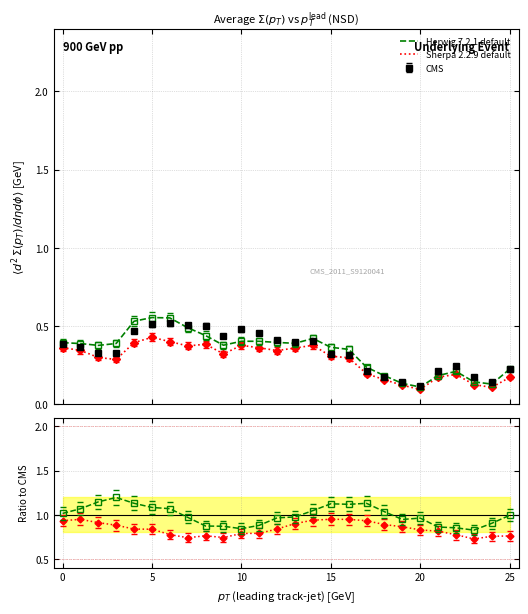

What is the label of the 21st point from the left?

20